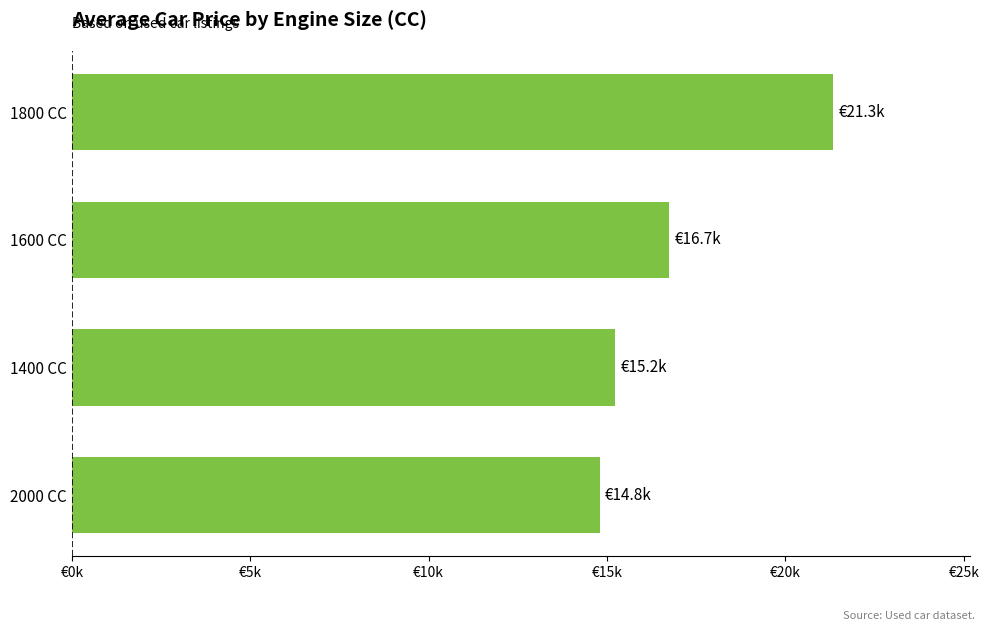

Are the bars horizontal?

Yes